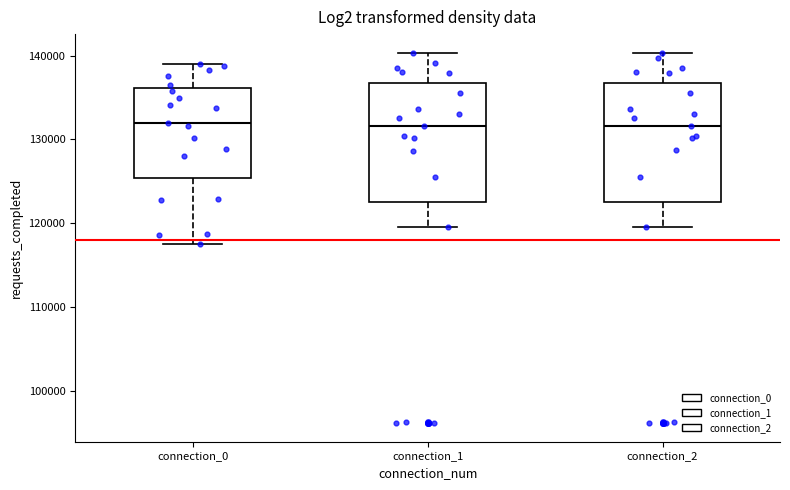

Where does the lower whisker of the box for connection_1 end on the y-axis? The values are not printed on the chart, so give them approximately, as read against the axis.

120000